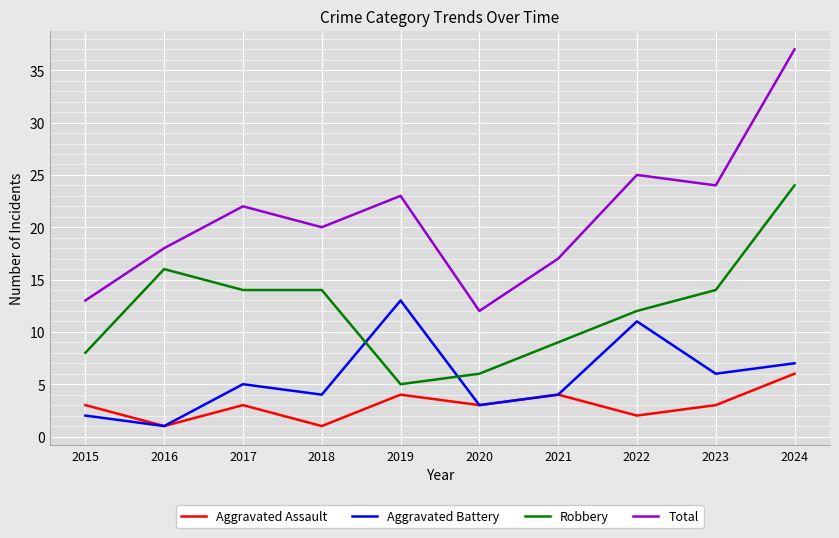

Which series has the largest total across all categories?

Total